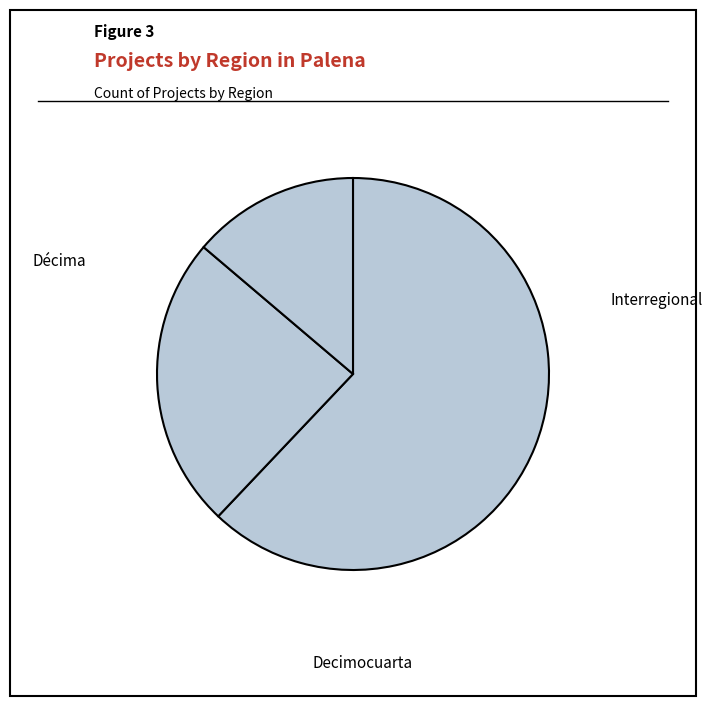

What percentage do Decimocuarta and Interregional together represent?

37.9%